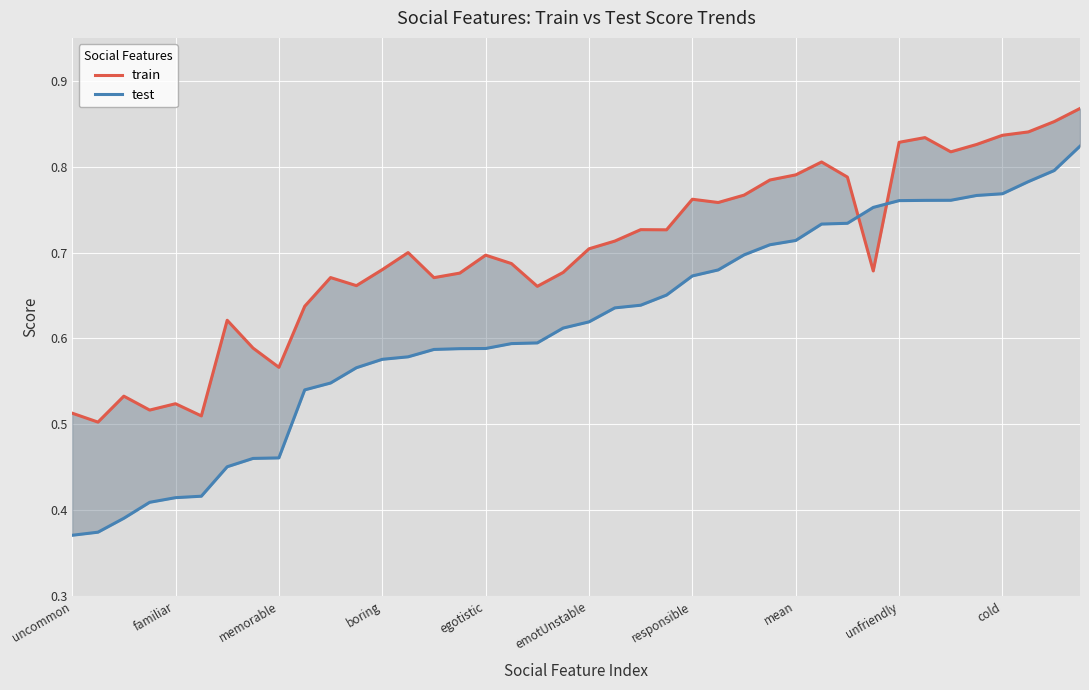

What is the difference between the second highest and minimum values in the train series?

0.3